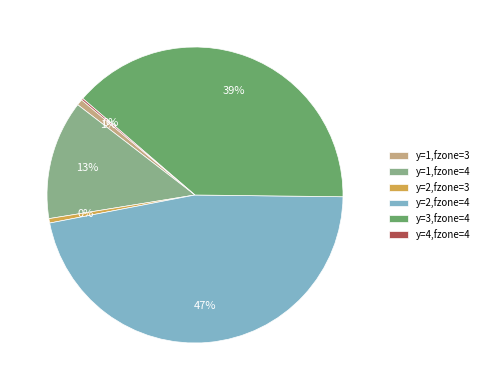

Is it true that y=1,fzone=4 is 19% of the pie?

False